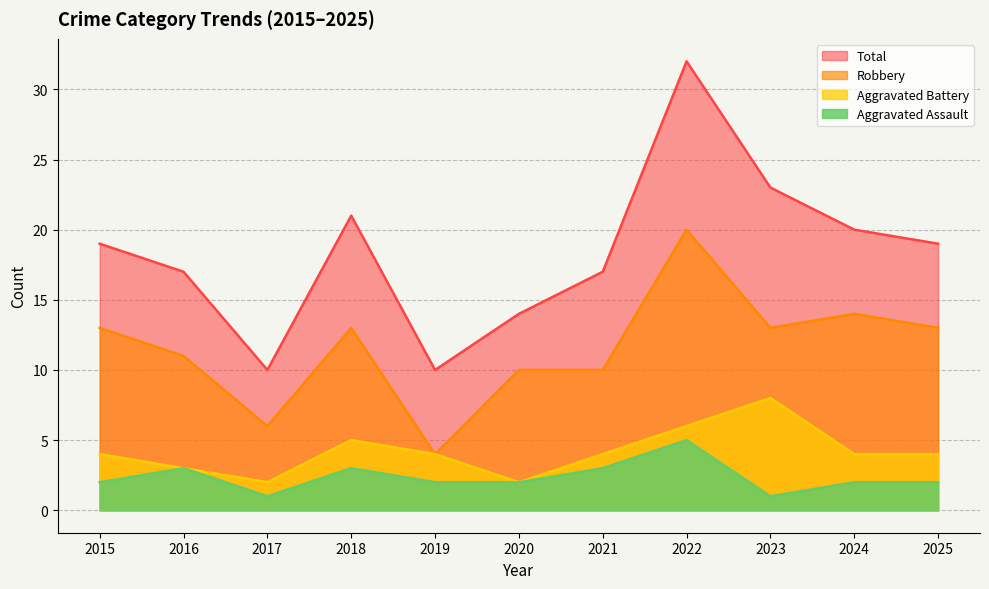

What is the value of the Robbery point at the 8th from the left?

20